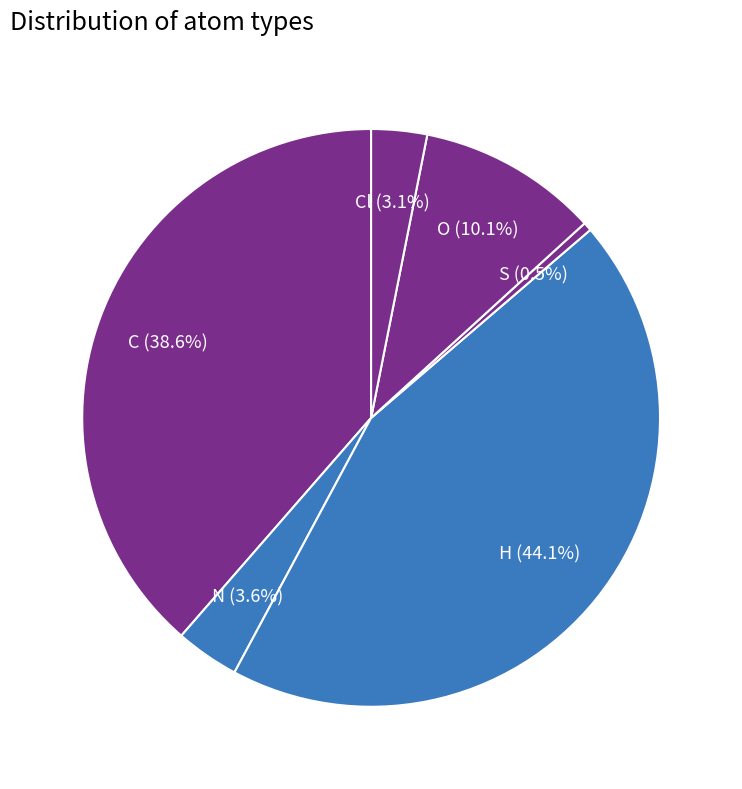

To the nearest percent, what percentage of the pie is Cl?

3%